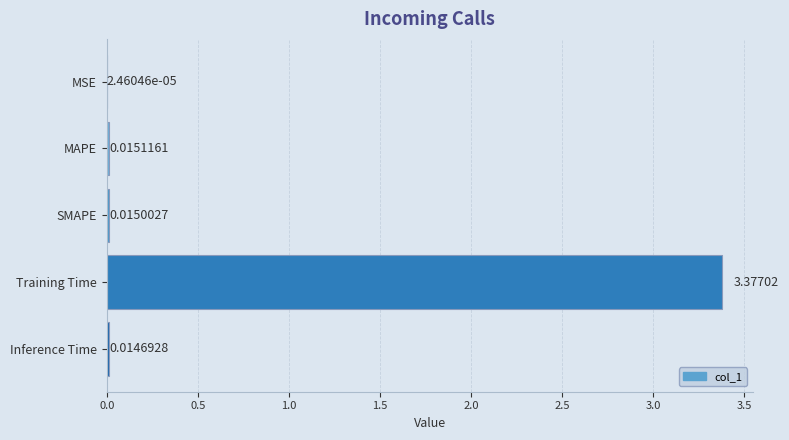

At which category does the chart reach its peak across all series?

Training Time